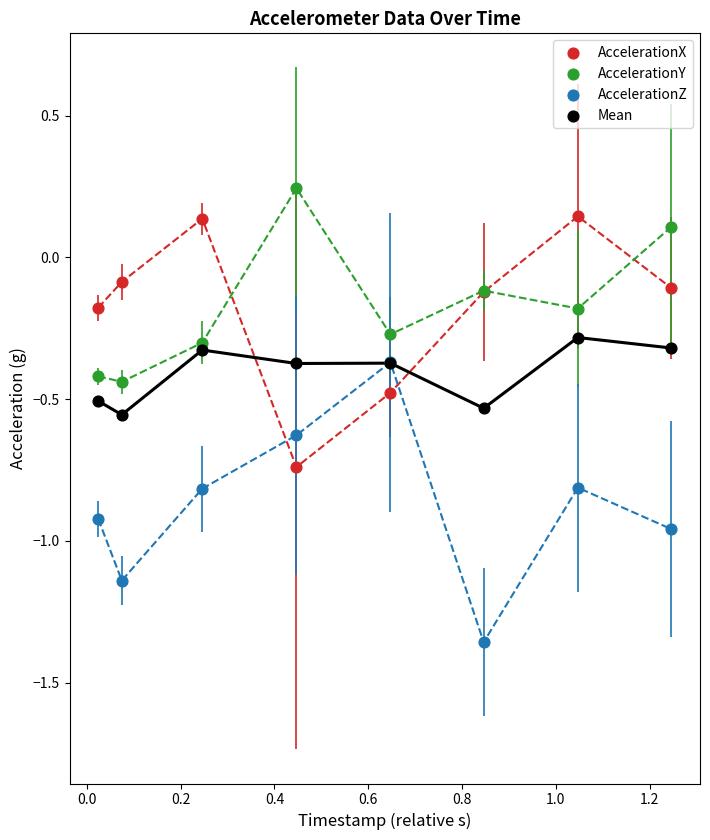

Which series has the widest spread of Y values?

AccelerationZ